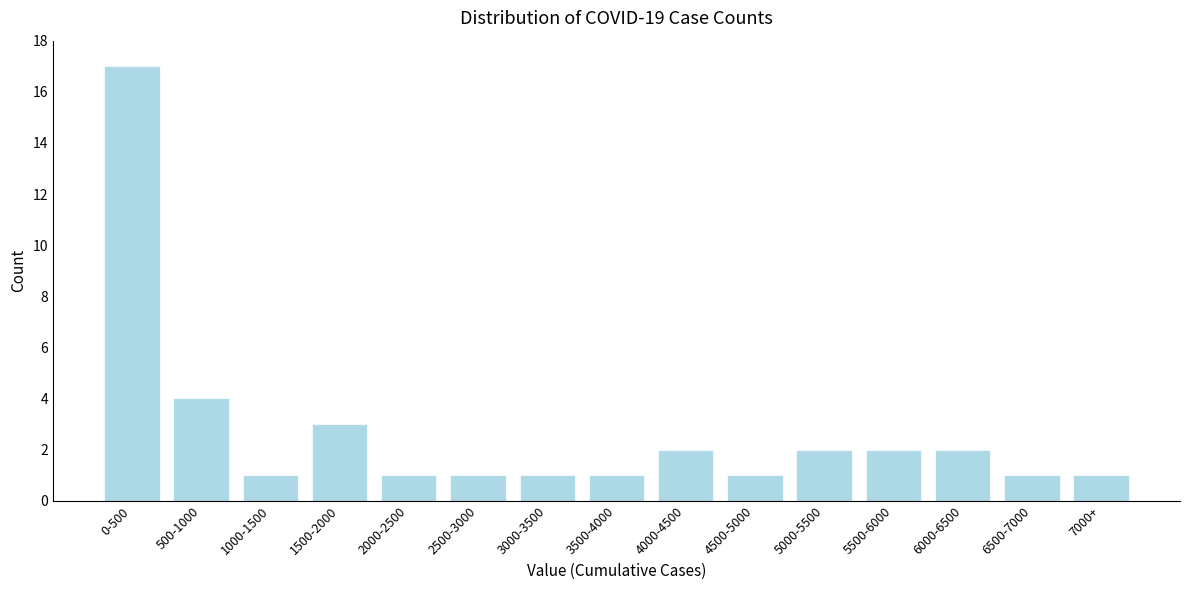

Reading right to left, list all the values displayed in this chart.

1	1	2	2	2	1	2	1	1	1	1	3	1	4	17